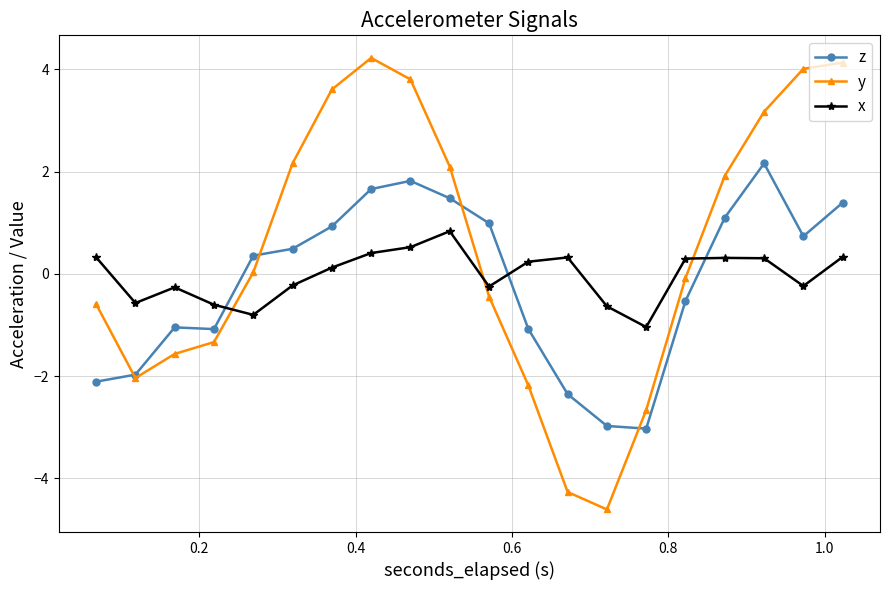

Rank the series by their maximum value, from highest to lowest.

y, z, x